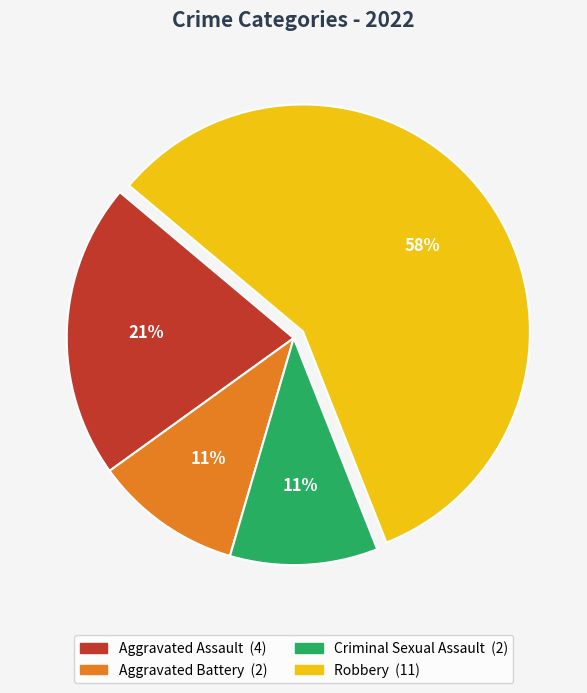

Combined, do Robbery and Aggravated Battery account for over 50%?

Yes